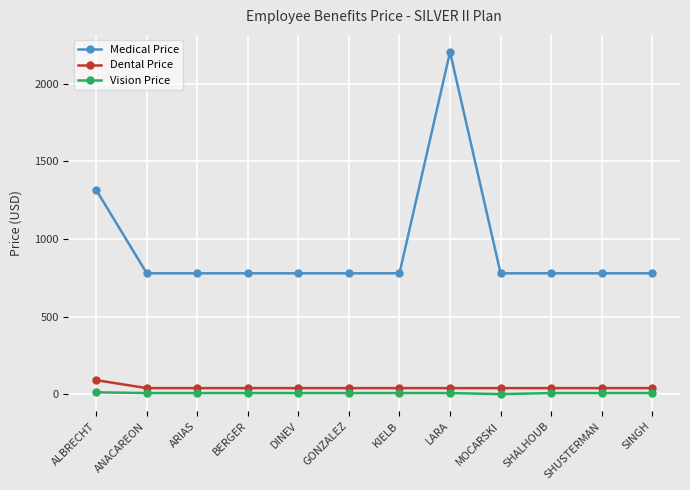

What is the average value of the Vision Price series?

6.7